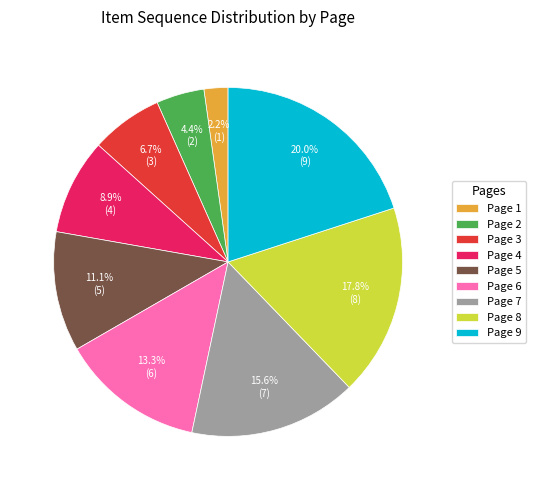

Is there a majority slice in this chart?

No